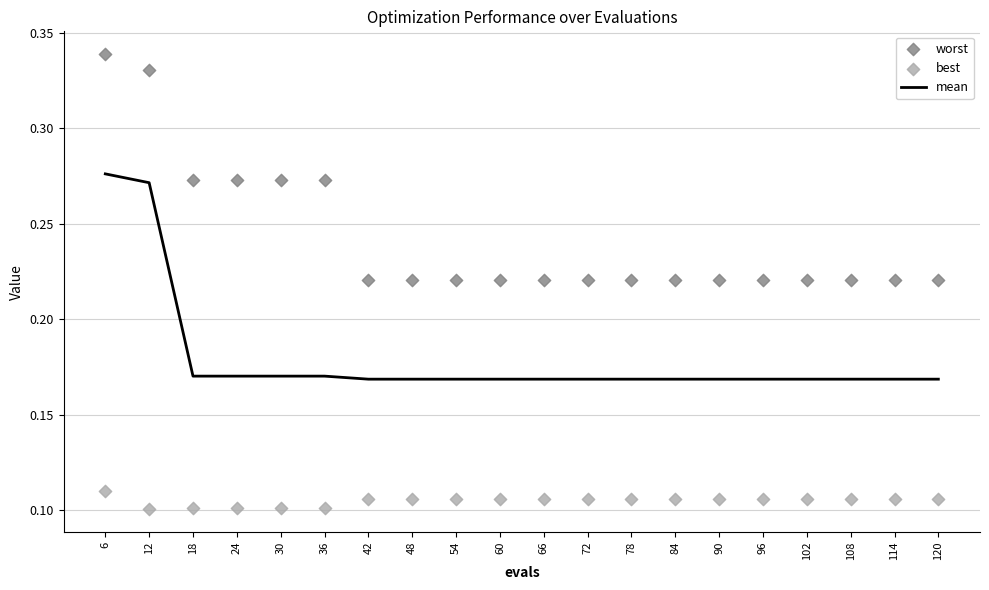

At how many categories does at least one series exceed 0?

20